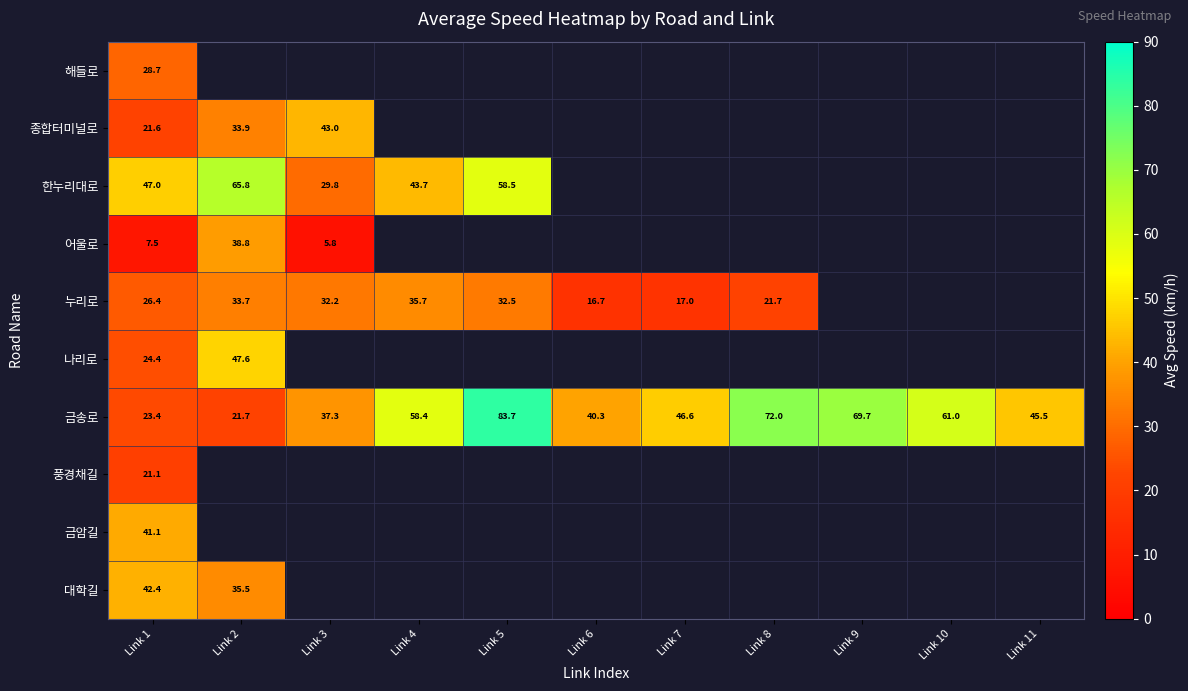

What is the difference between the maximum and minimum values in the 나리로 series?

23.2